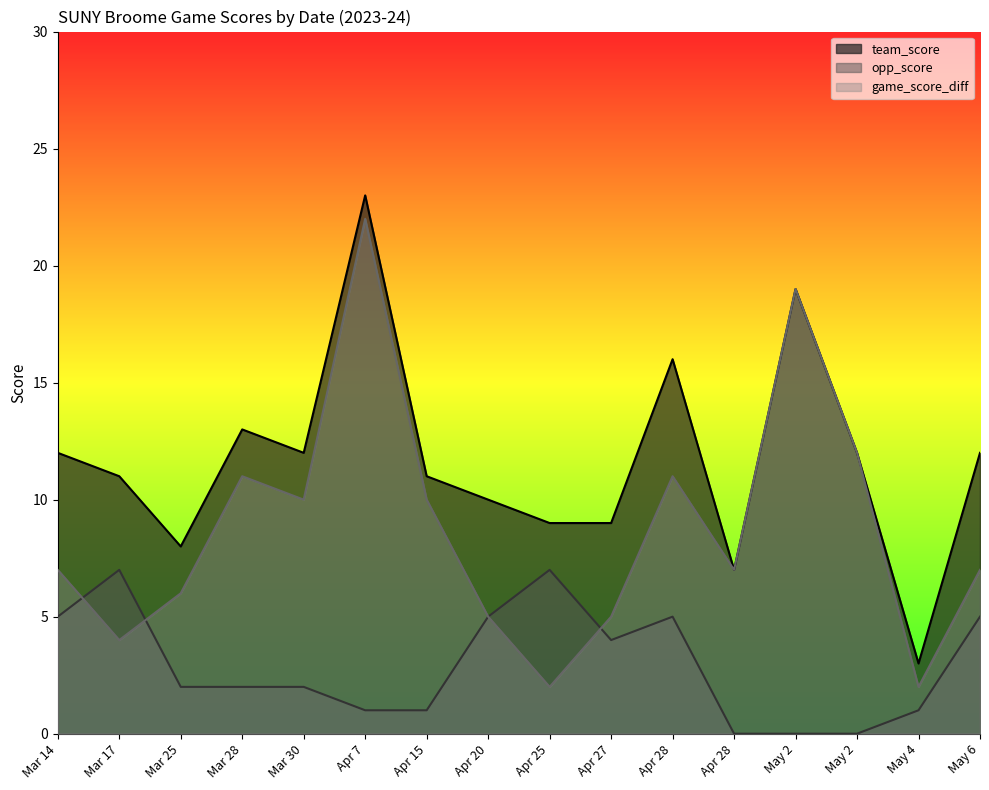

How many times do game_score_diff and opp_score cross each other?

3